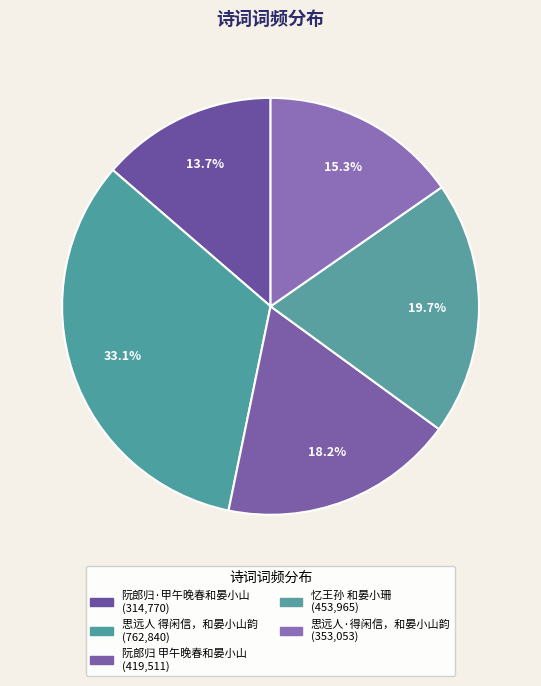

What is the ratio of the value at 阮郎归 甲午晚春和晏小山 to the value at 思远人 得闲信，和晏小山韵?

0.5